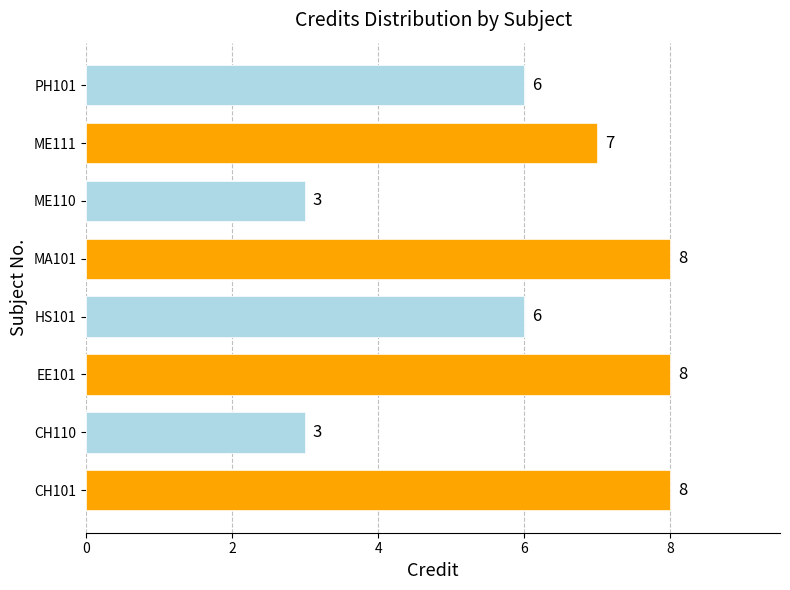

Read the value at HS101.

6